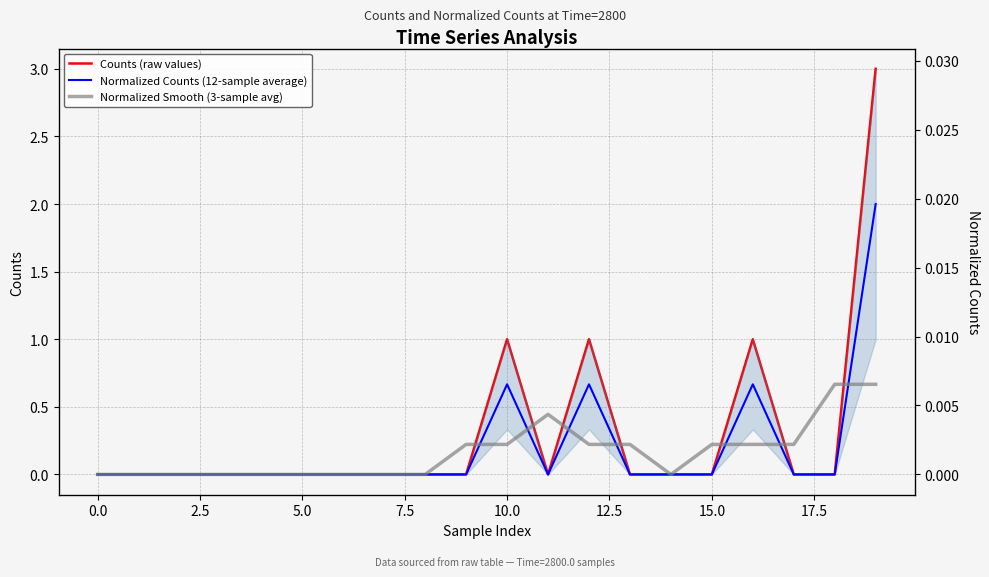

How many times do Normalized Smooth (3-sample avg) and Counts (raw values) cross each other?

7